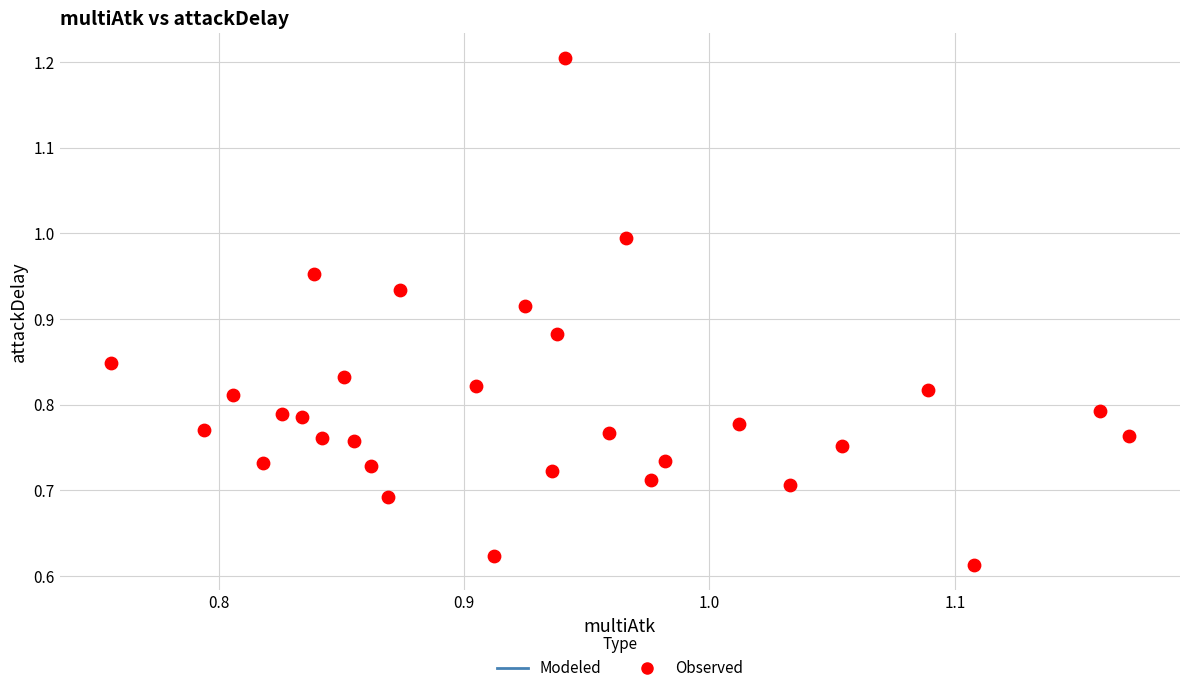

What is the range of X values (max minus min)?

0.4